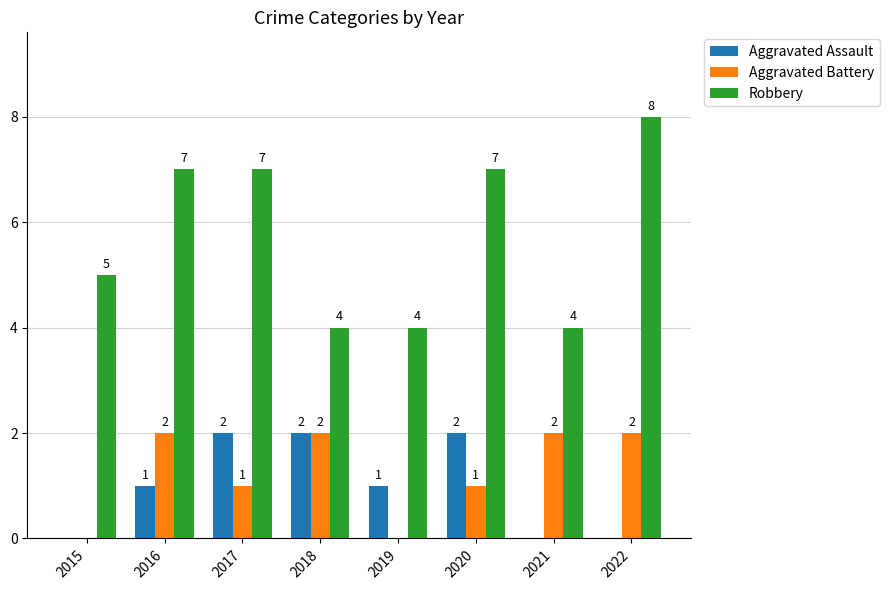

Are the bars horizontal?

No